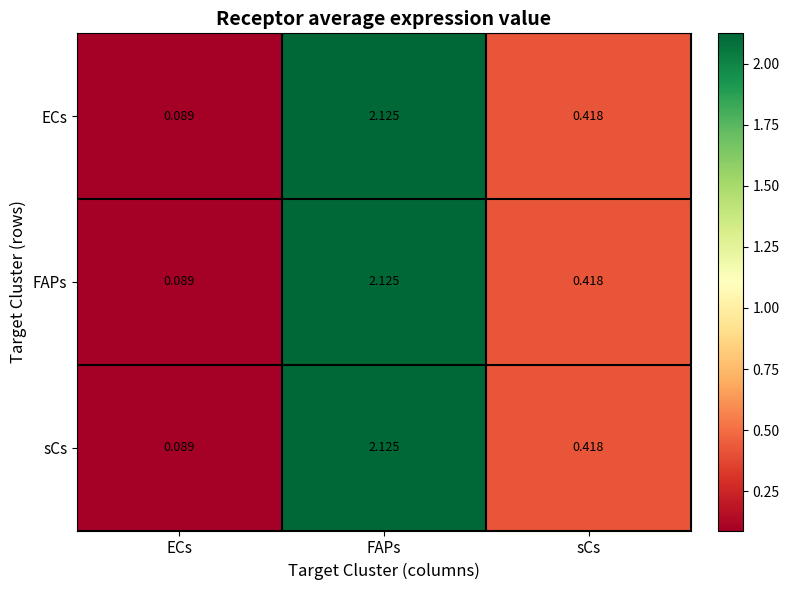

Where is ECs nearest to the value 1?

sCs